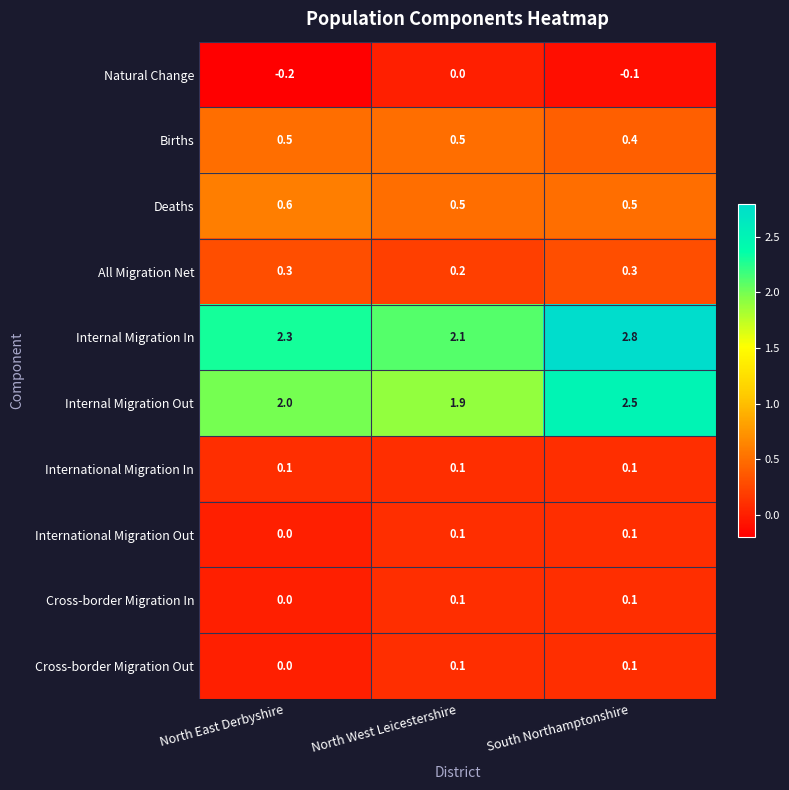

At how many categories does at least one series exceed 0?

3